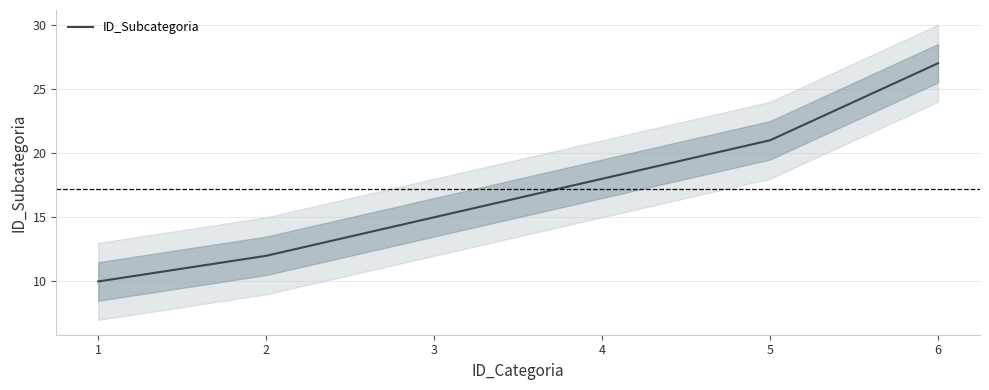

Which has a higher value, 2 or 3?

3